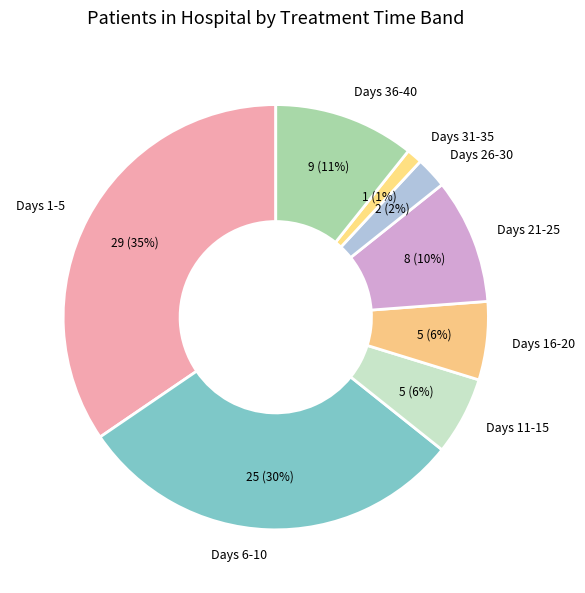

Is there any slice that represents more than half of the pie?

No